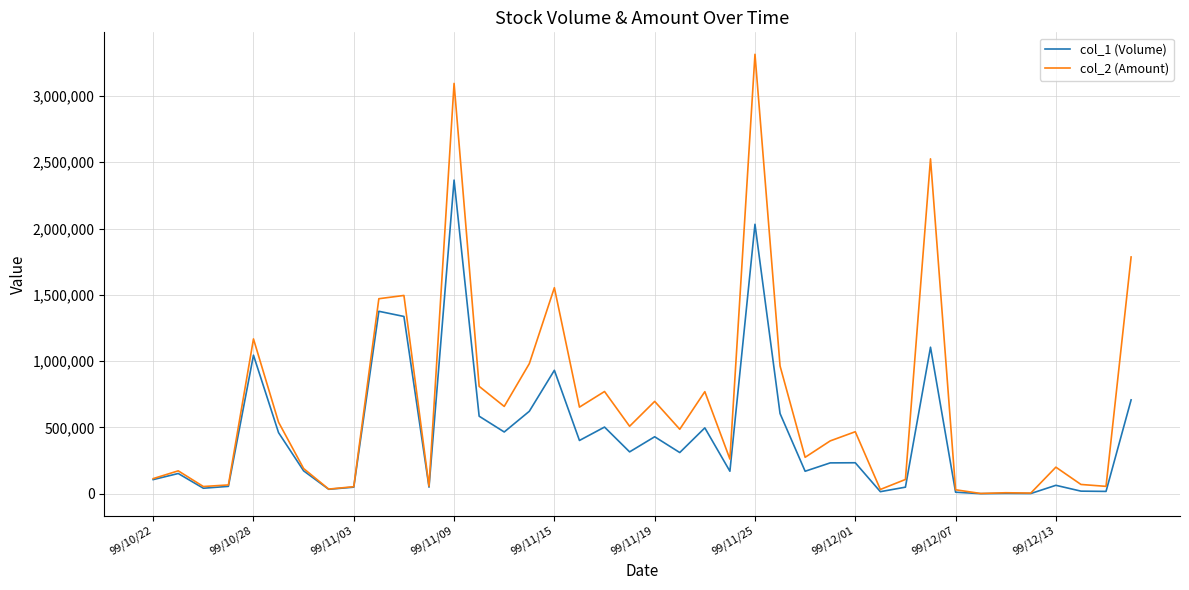

Which series has the widest spread of values?

col_2 (Amount)